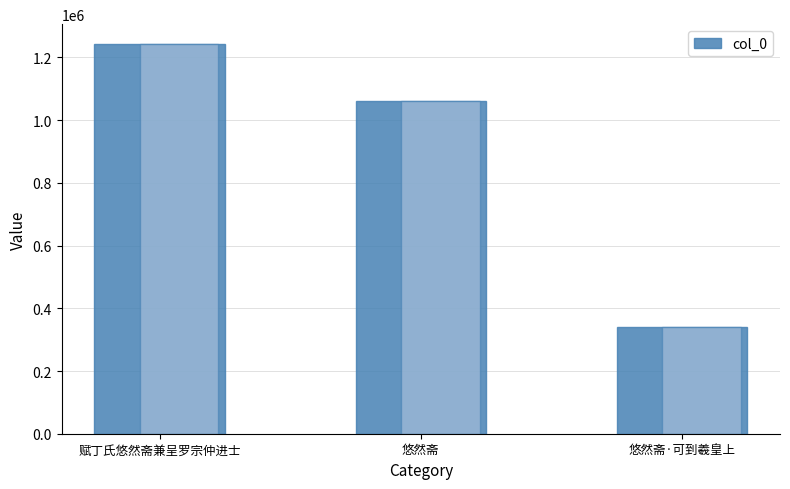

How many data points does each series have?

3